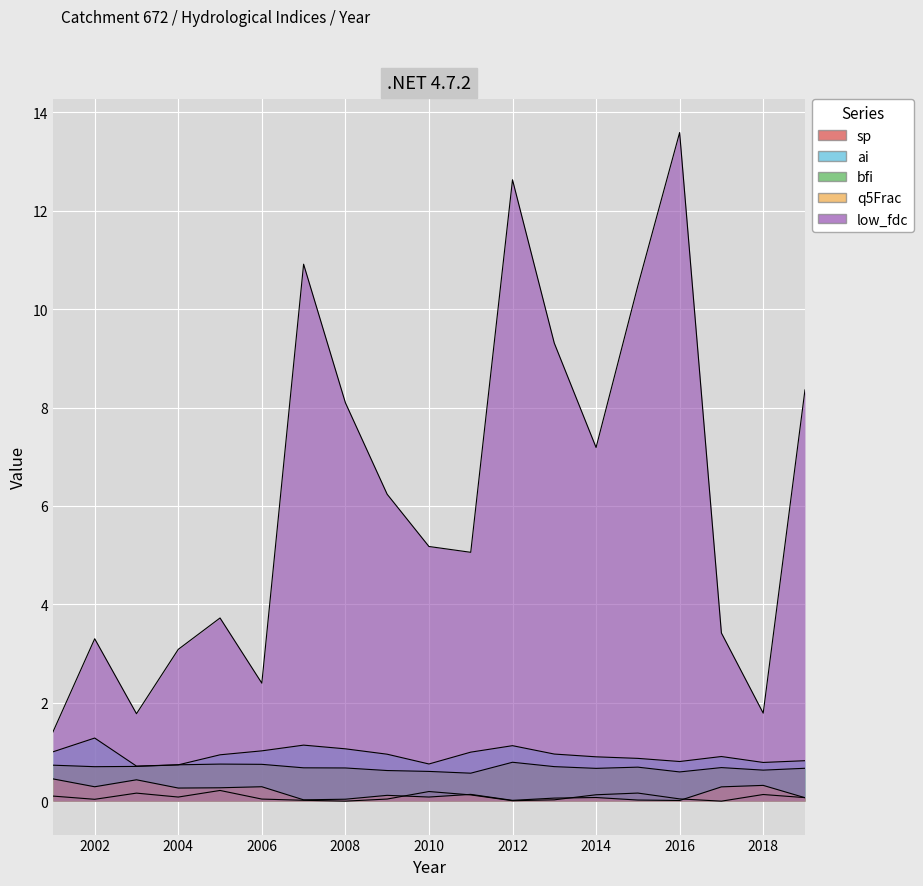

True or false: bfi and q5Frac intersect in this chart.

False